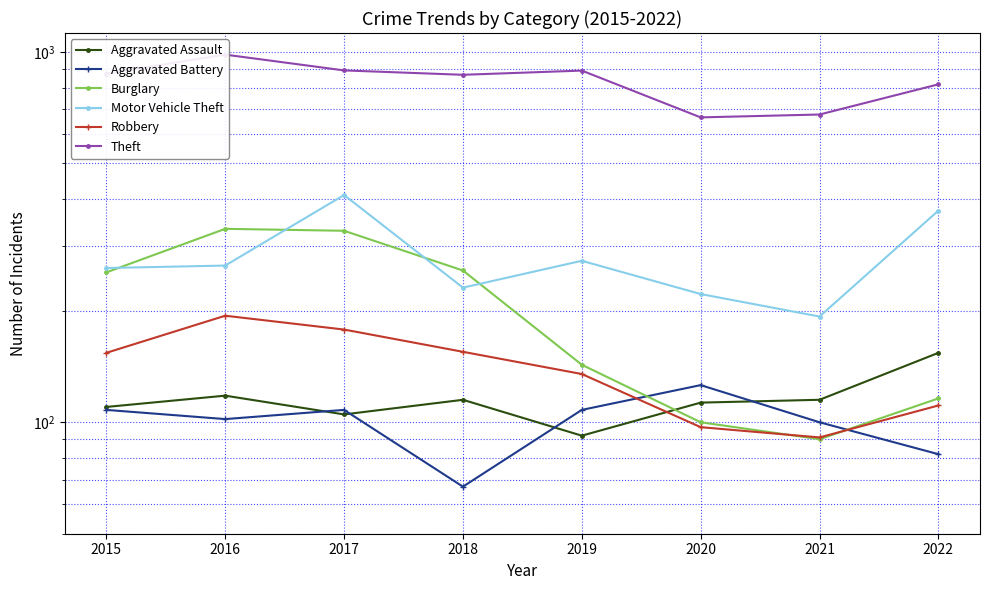

Reading left to right, list all the values displayed in this chart.

Aggravated Assault: 2015=110	2016=118	2017=105	2018=115	2019=92	2020=113	2021=115	2022=154
Aggravated Battery: 2015=108	2016=102	2017=108	2018=67	2019=108	2020=126	2021=100	2022=82
Burglary: 2015=254	2016=333	2017=329	2018=257	2019=143	2020=100	2021=90	2022=116
Motor Vehicle Theft: 2015=261	2016=265	2017=411	2018=231	2019=273	2020=222	2021=193	2022=373
Robbery: 2015=154	2016=194	2017=178	2018=155	2019=135	2020=97	2021=91	2022=111
Theft: 2015=874	2016=984	2017=892	2018=868	2019=891	2020=666	2021=678	2022=818